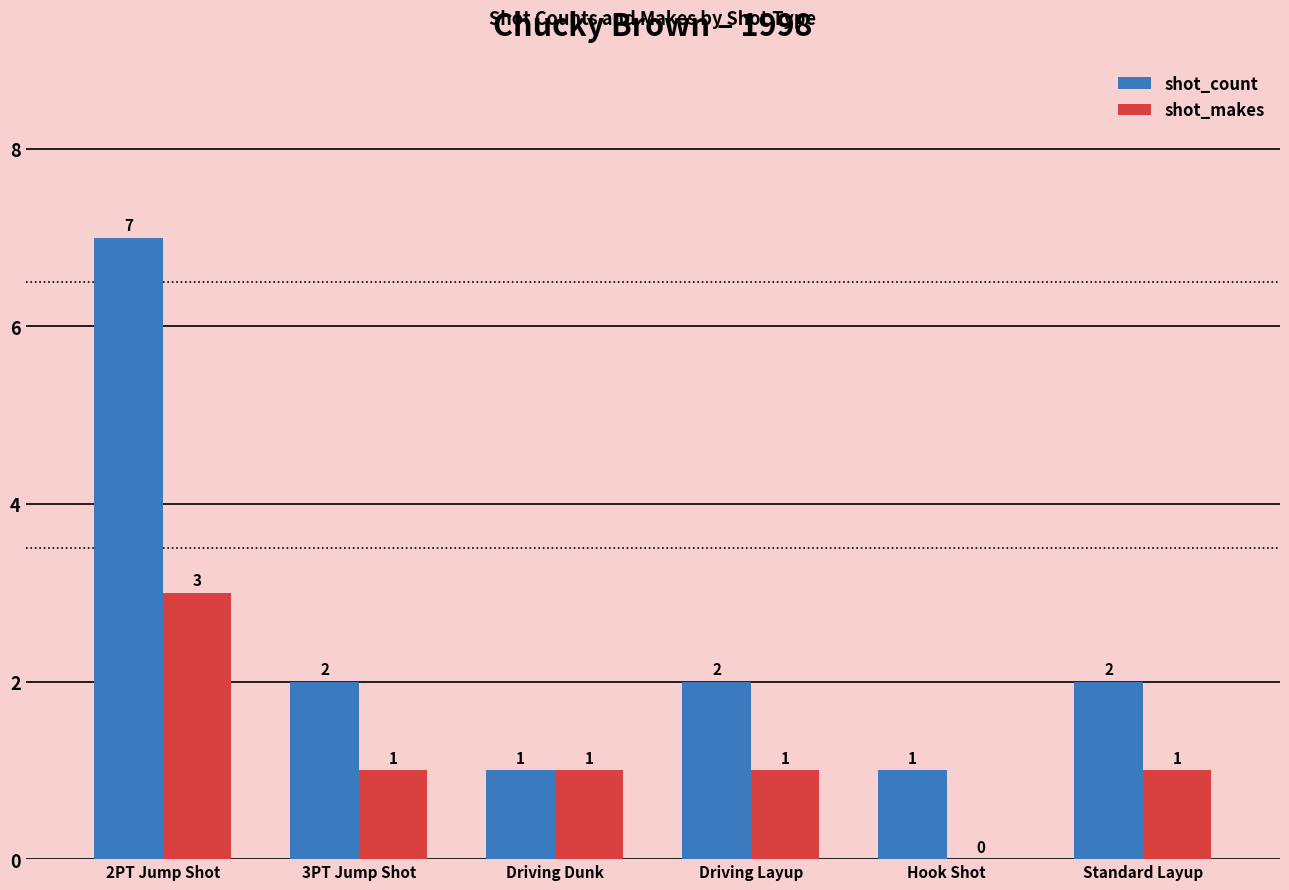

What is the highest value of the shot_makes series?

3